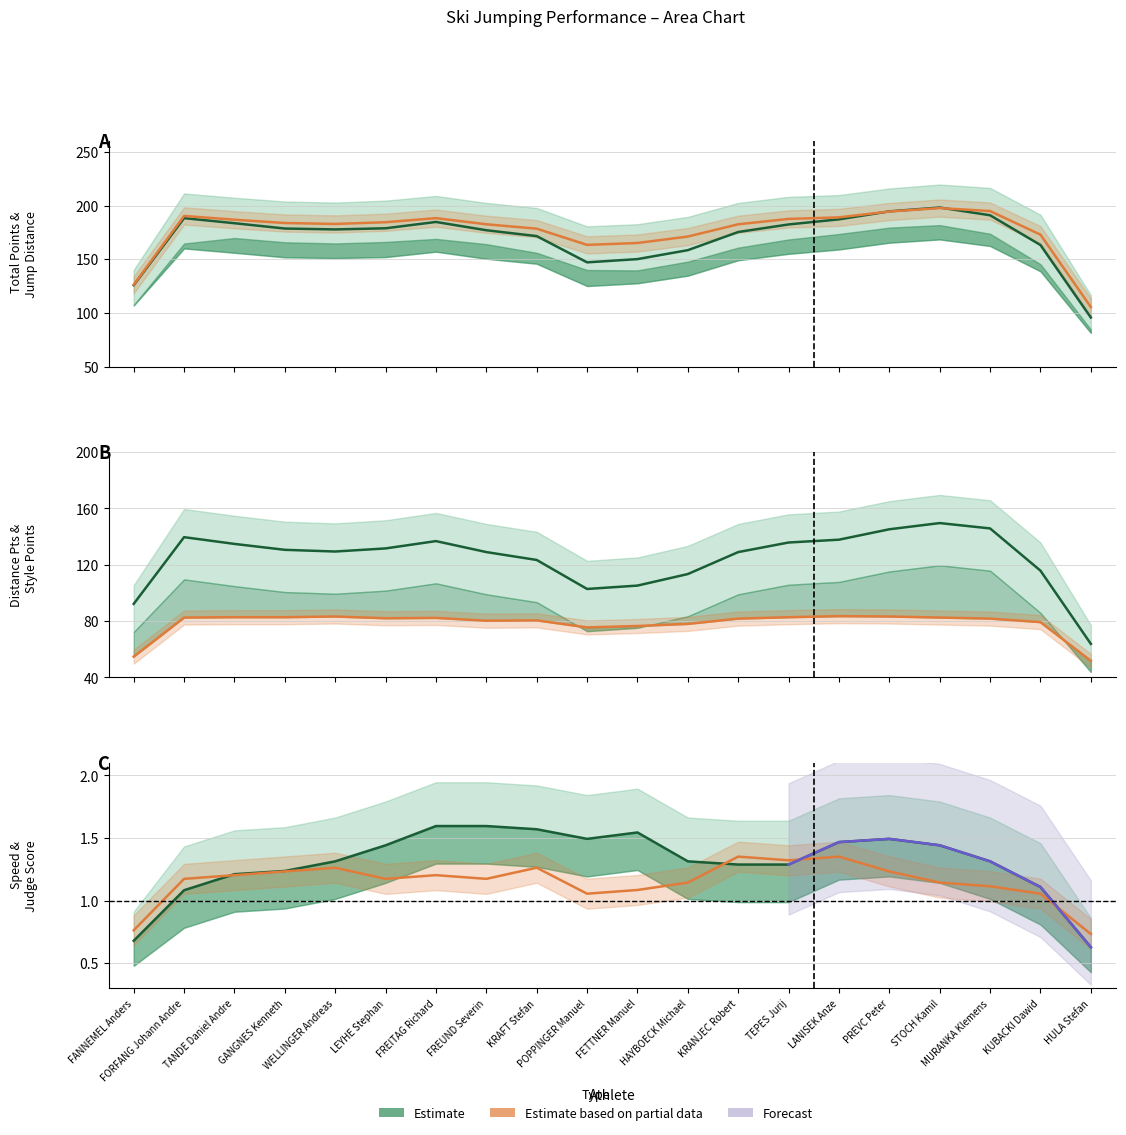

Between WELLINGER Andreas and FORFANG Johann Andre, which is larger?

FORFANG Johann Andre